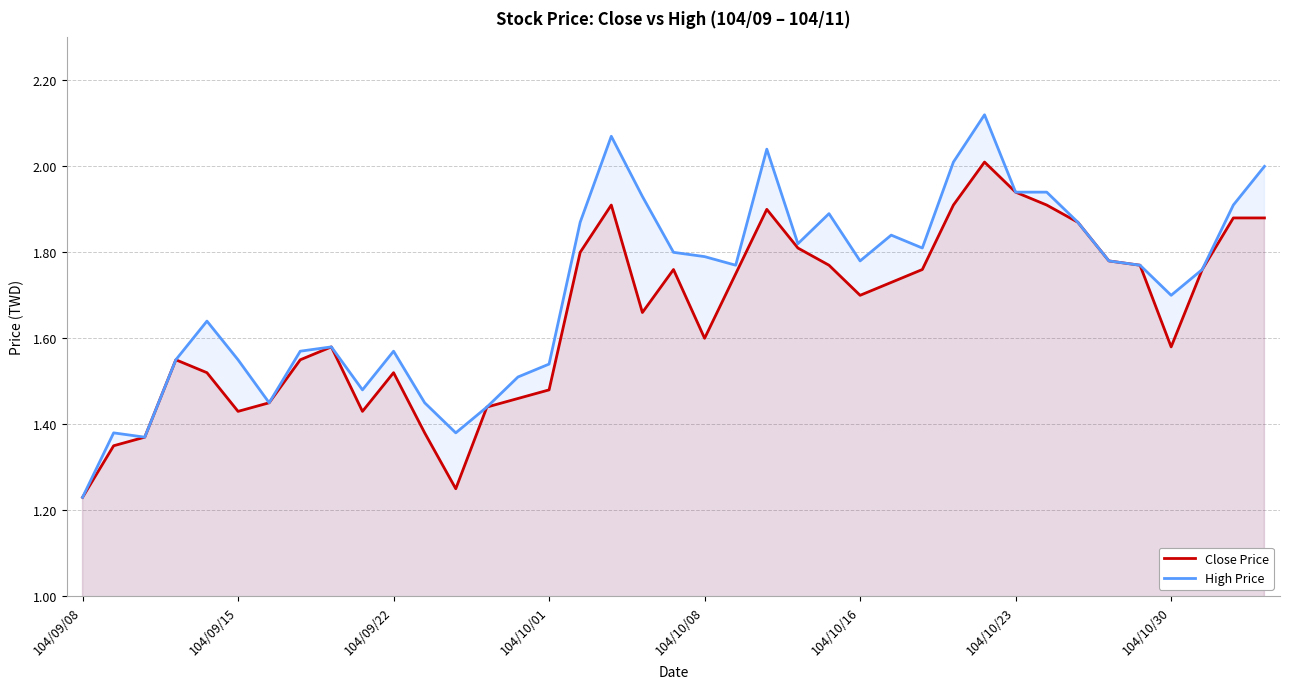

Rank the series by their average value, from lowest to highest.

Close Price, High Price